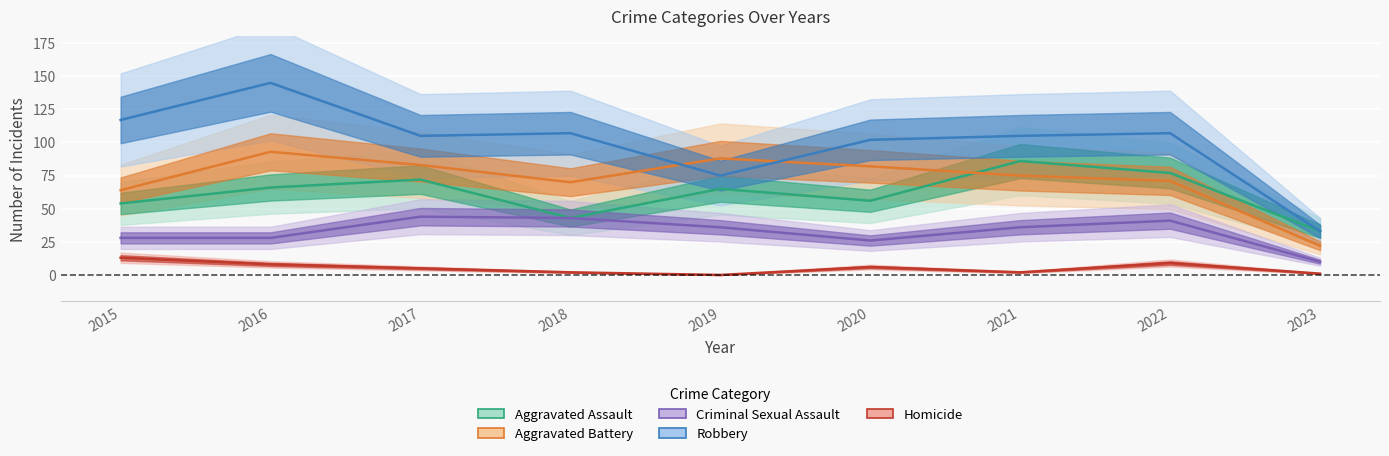

Which category has the highest value in the Aggravated Battery series?

2016